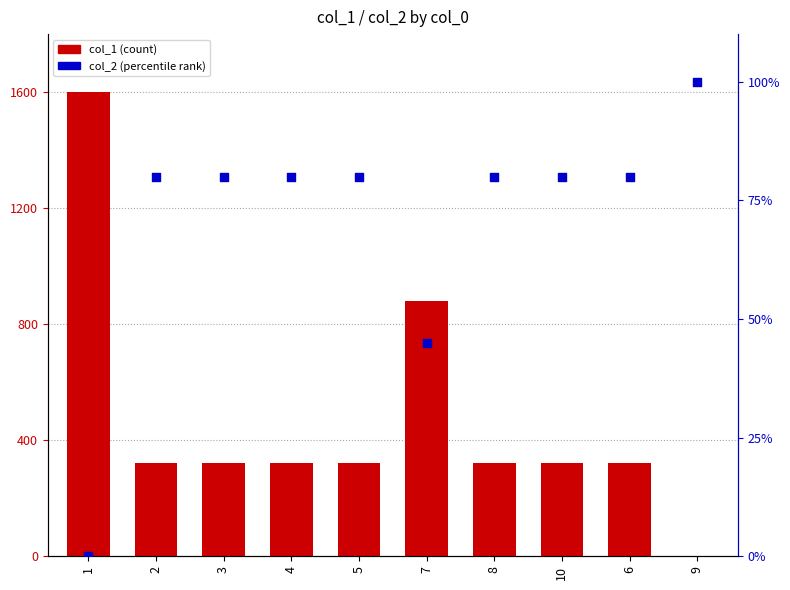

Which series has the largest total across all categories?

col_1 (count)